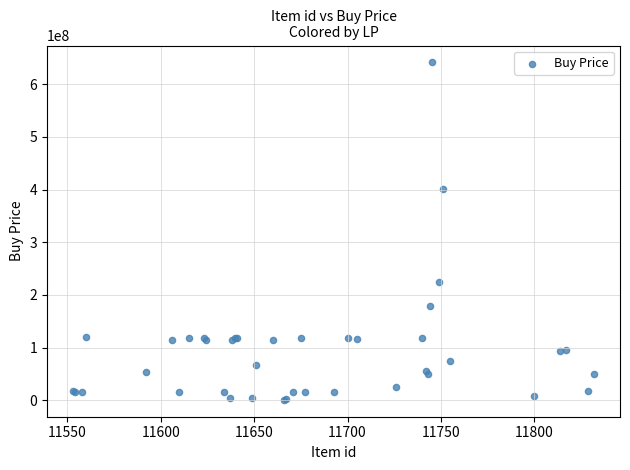

What Y value in the scatter plot is closest to 321200000?

401400000.0